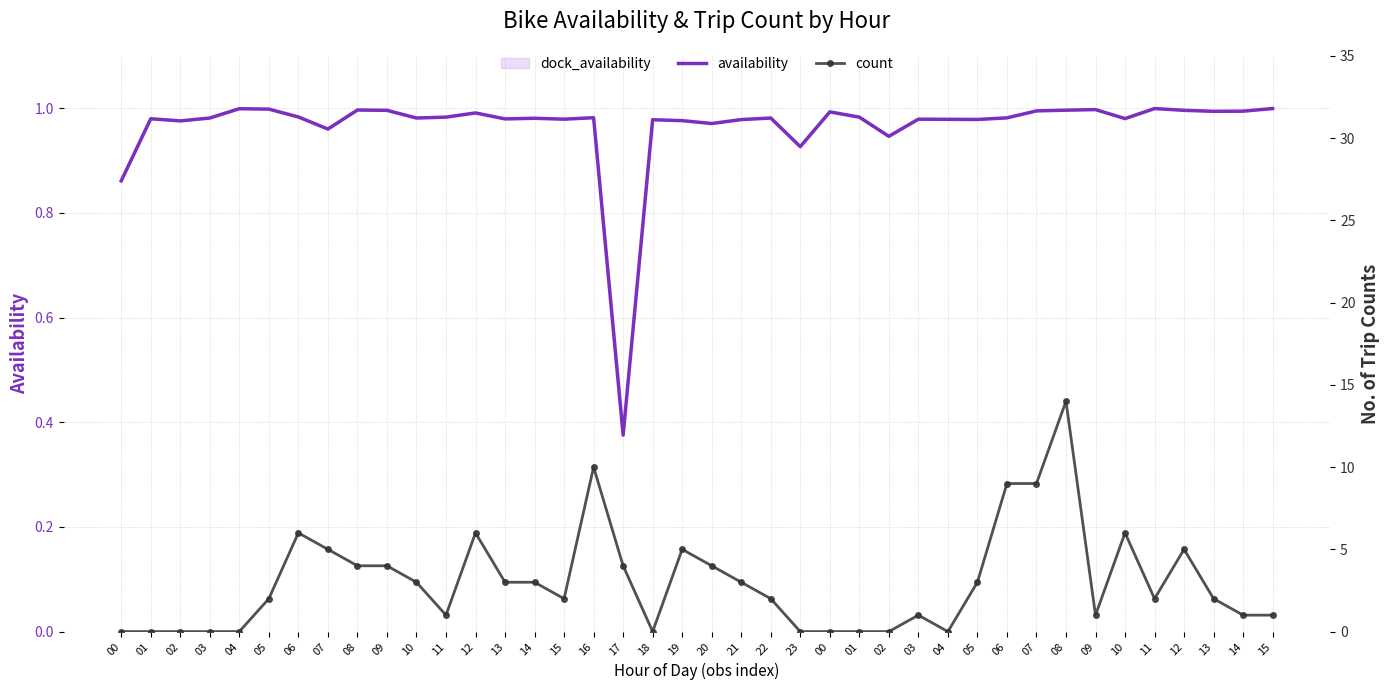

Which has a higher value, 06 or 13?

13